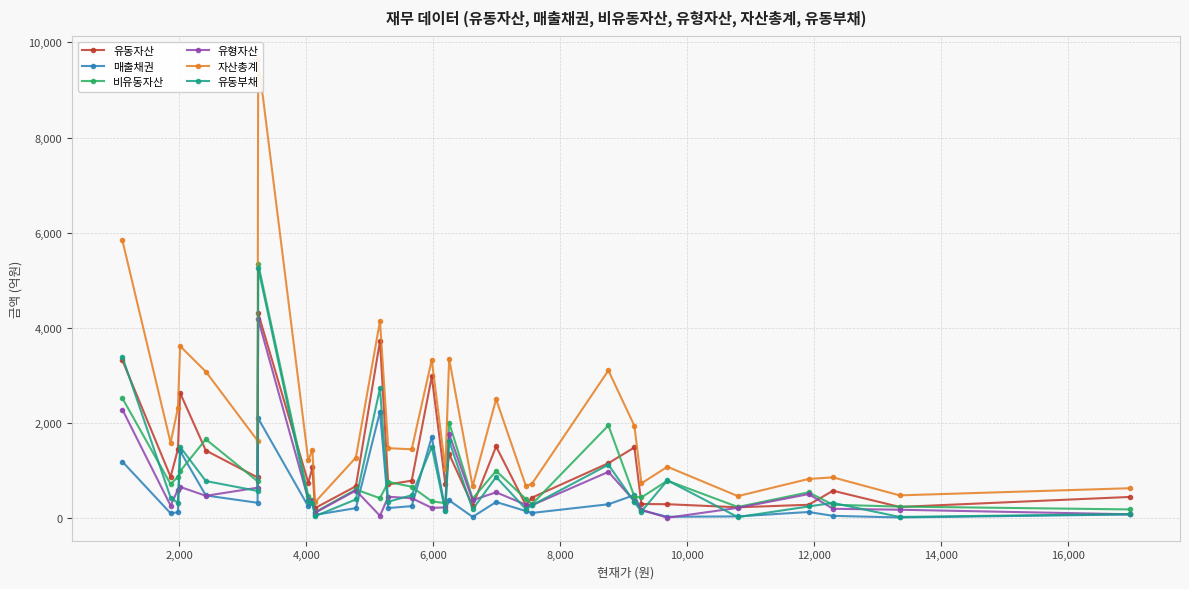

Does the chart display data point markers on the line(s)?

Yes